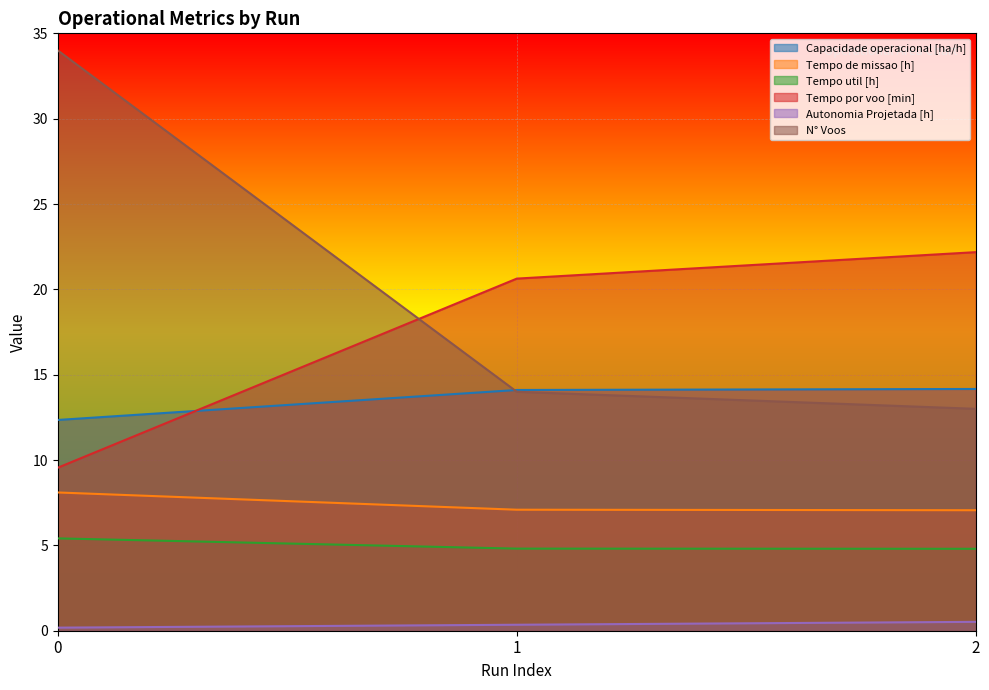

Rank the series by their maximum value, from lowest to highest.

Autonomia Projetada [h], Tempo util [h], Tempo de missao [h], Capacidade operacional [ha/h], Tempo por voo [min], N° Voos